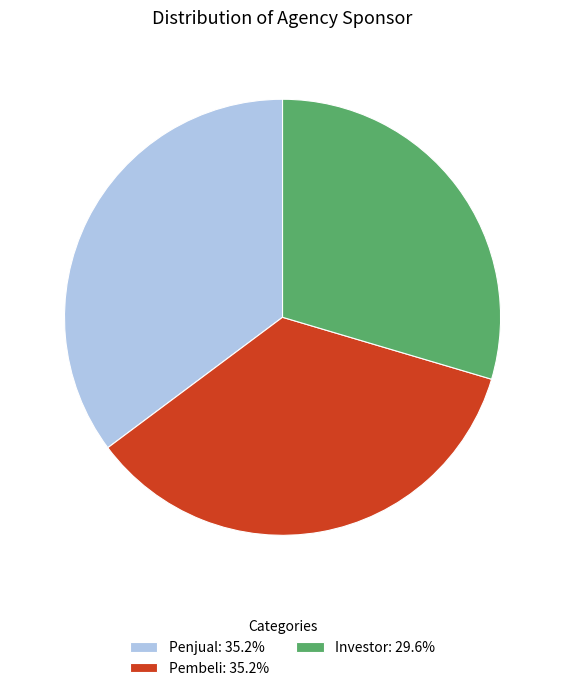

Is it true that Pembeli is 35% of the pie?

True